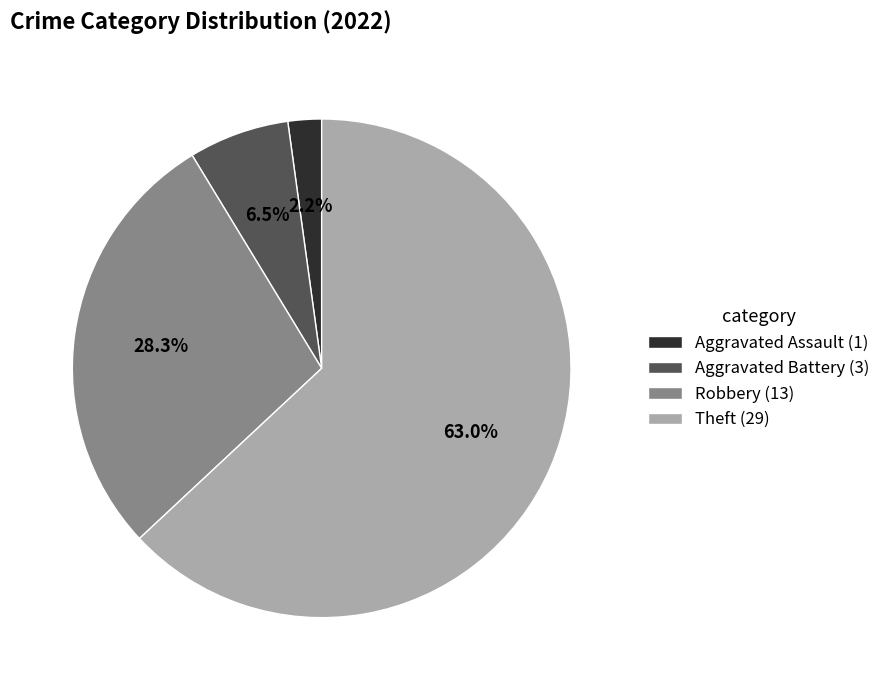

Which has a higher value, Theft (29) or Robbery (13)?

Theft (29)